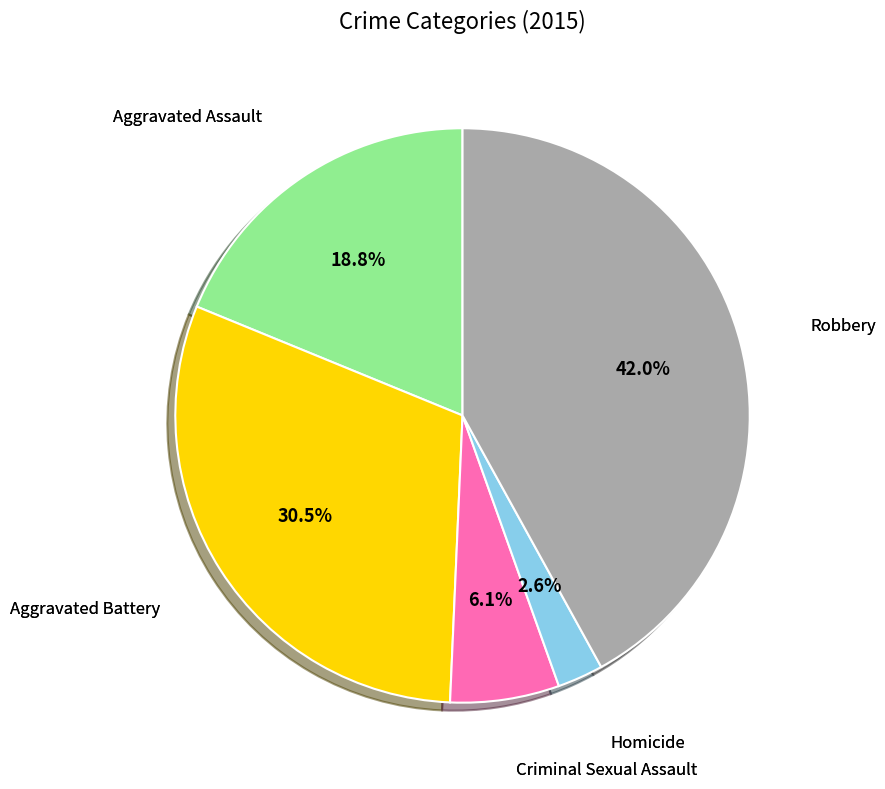

Is there any slice that represents more than half of the pie?

No